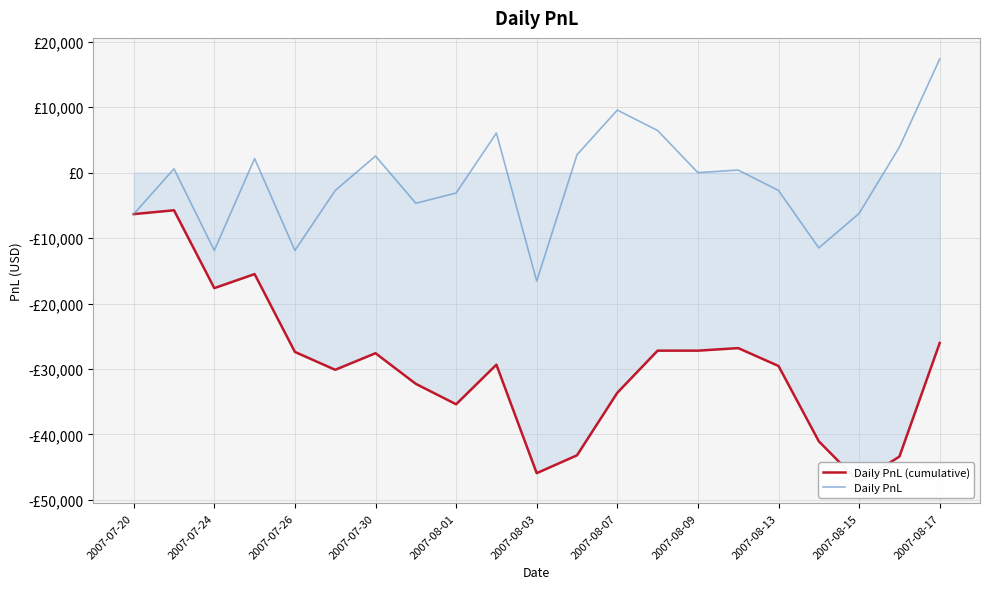

How many distinct data groups are displayed?

2